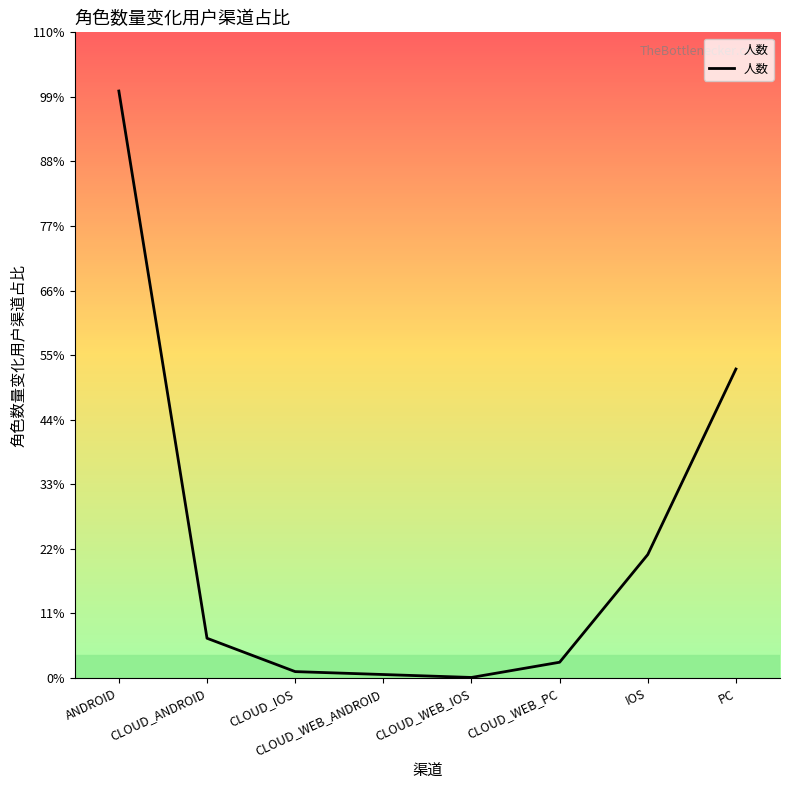

What is the difference between the second highest and second lowest values?

522